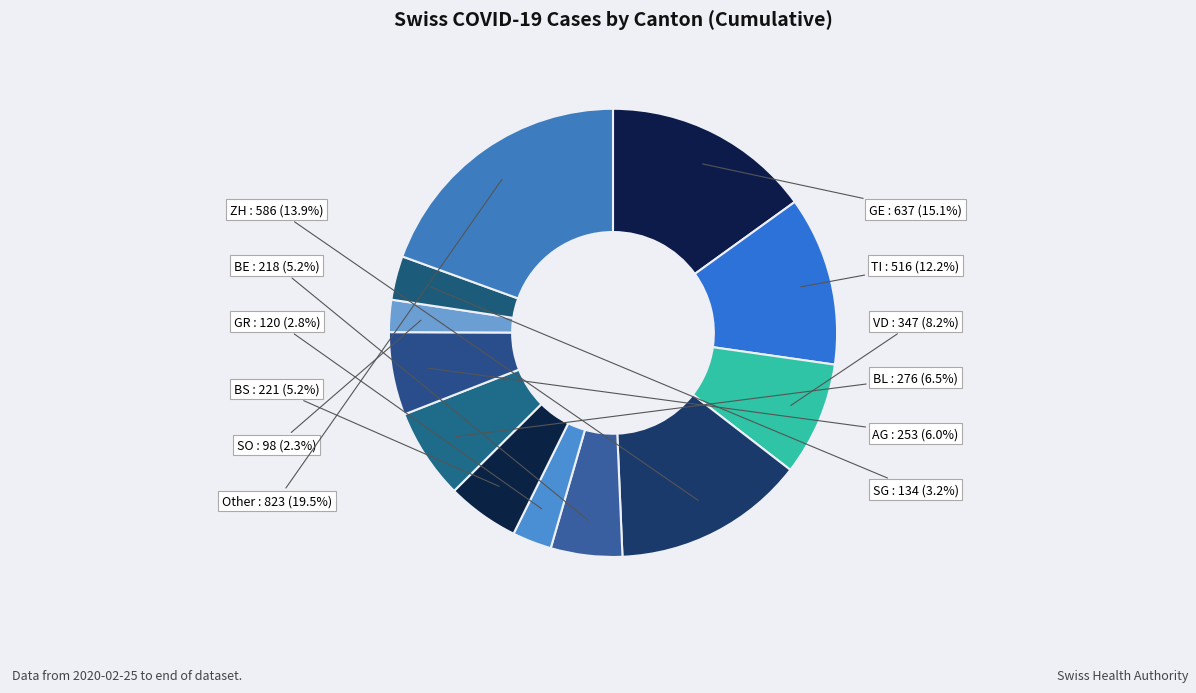

Which category has the smallest portion of the pie?

SO